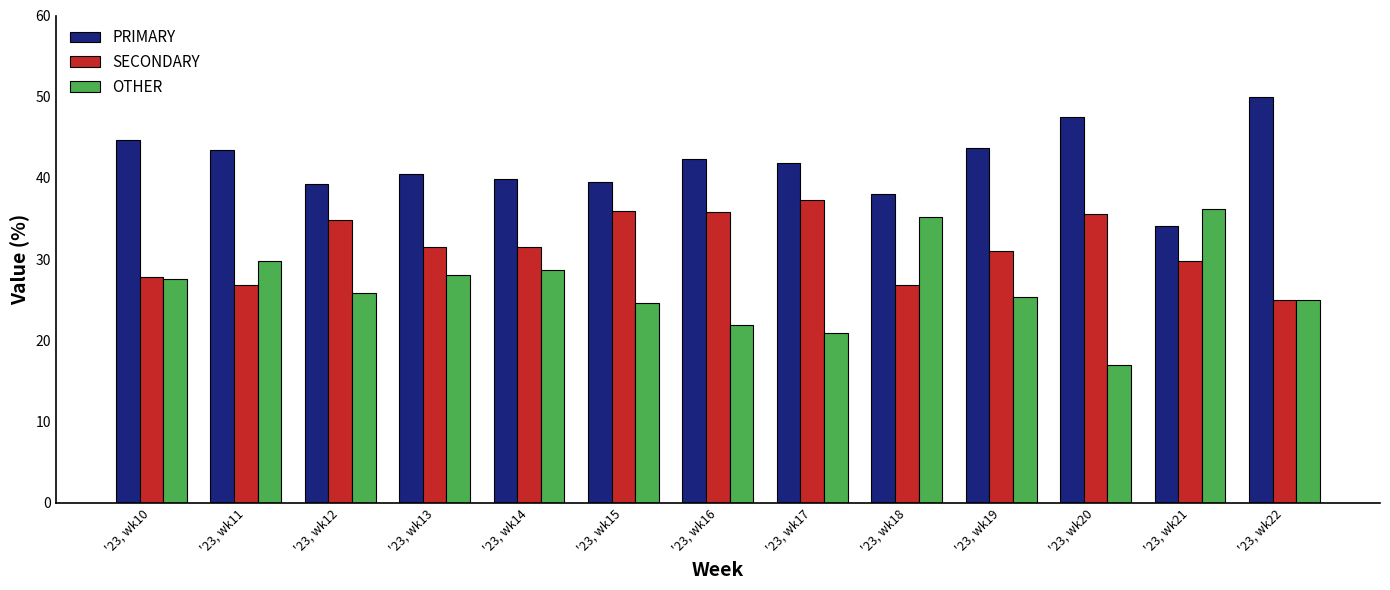

What is the difference between the second highest and minimum values in the PRIMARY series?

13.4